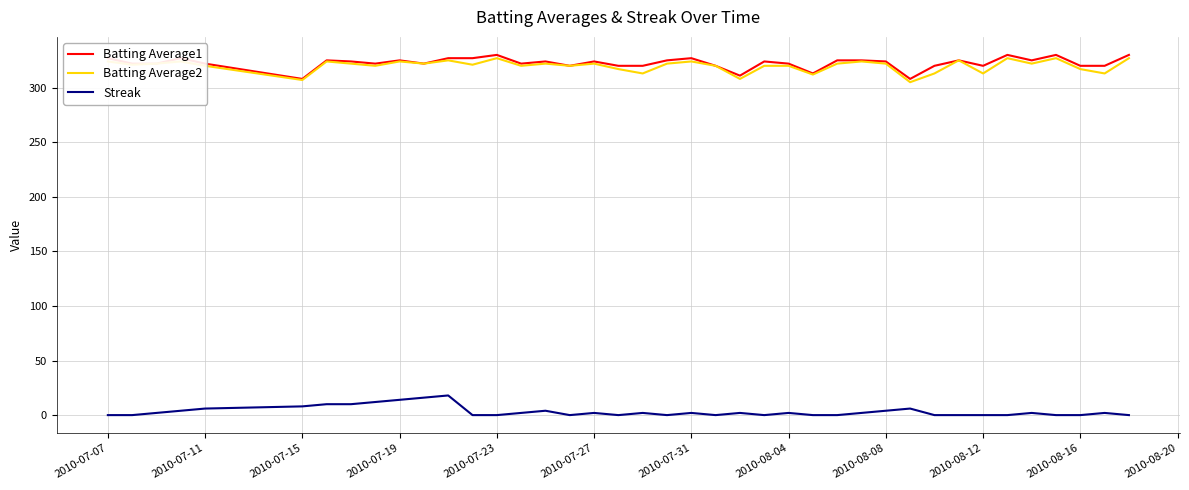

True or false: Streak and Batting Average1 cross at least once.

False